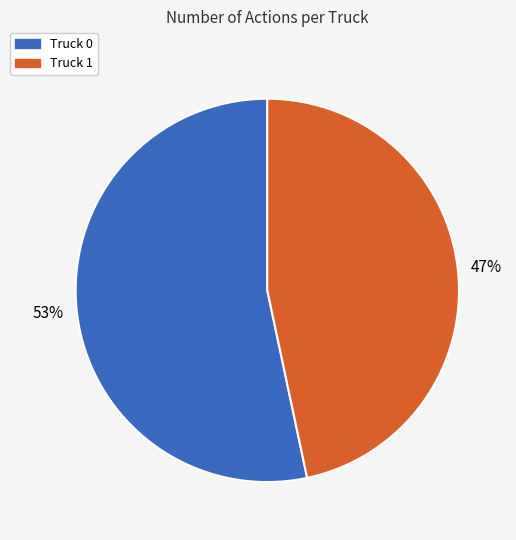

To the nearest percent, what percentage of the pie is Truck 1?

47%